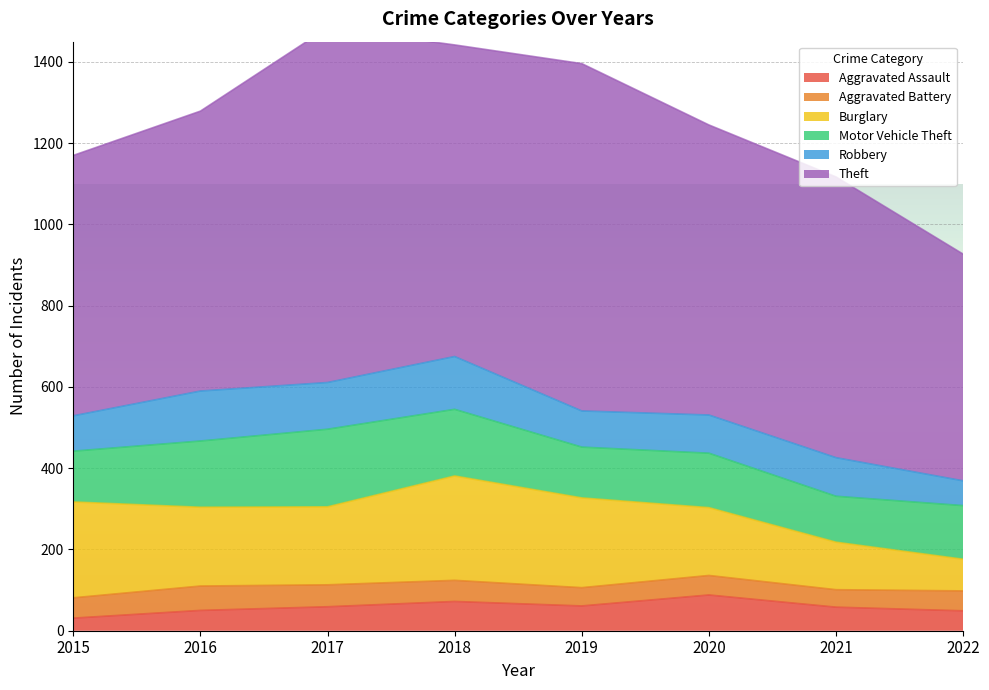

True or false: Motor Vehicle Theft and Theft intersect in this chart.

False